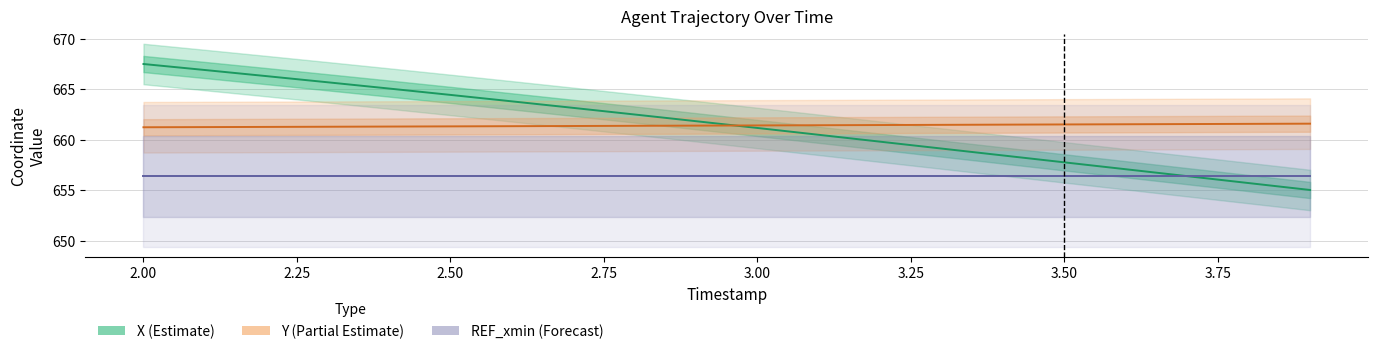

What is the approximate value of REF_xmin (Forecast) at 2.00?

656.4